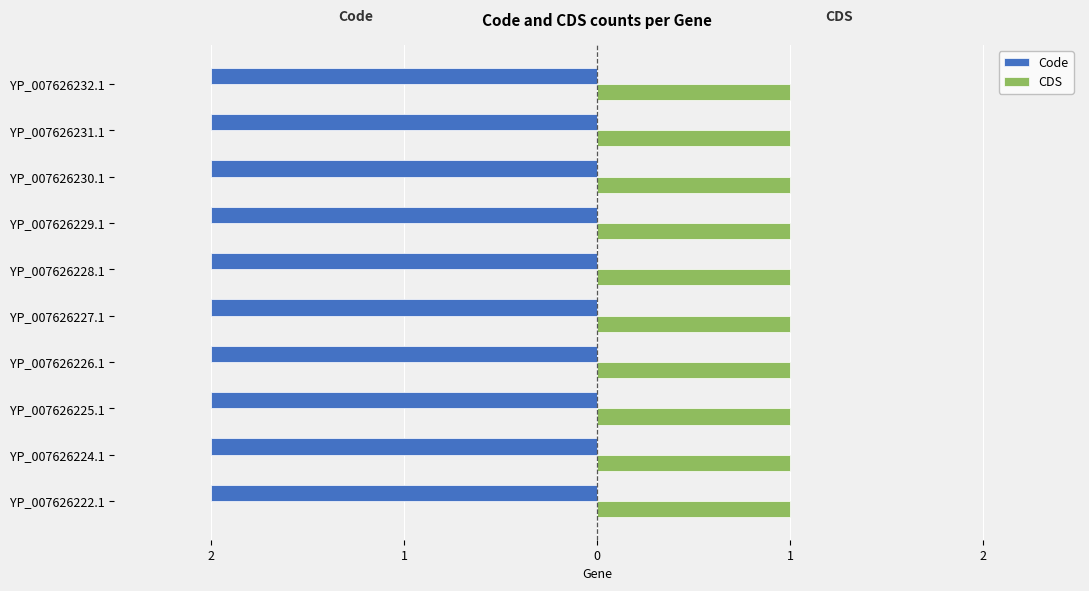

What are all the series names shown in the legend?

Code, CDS